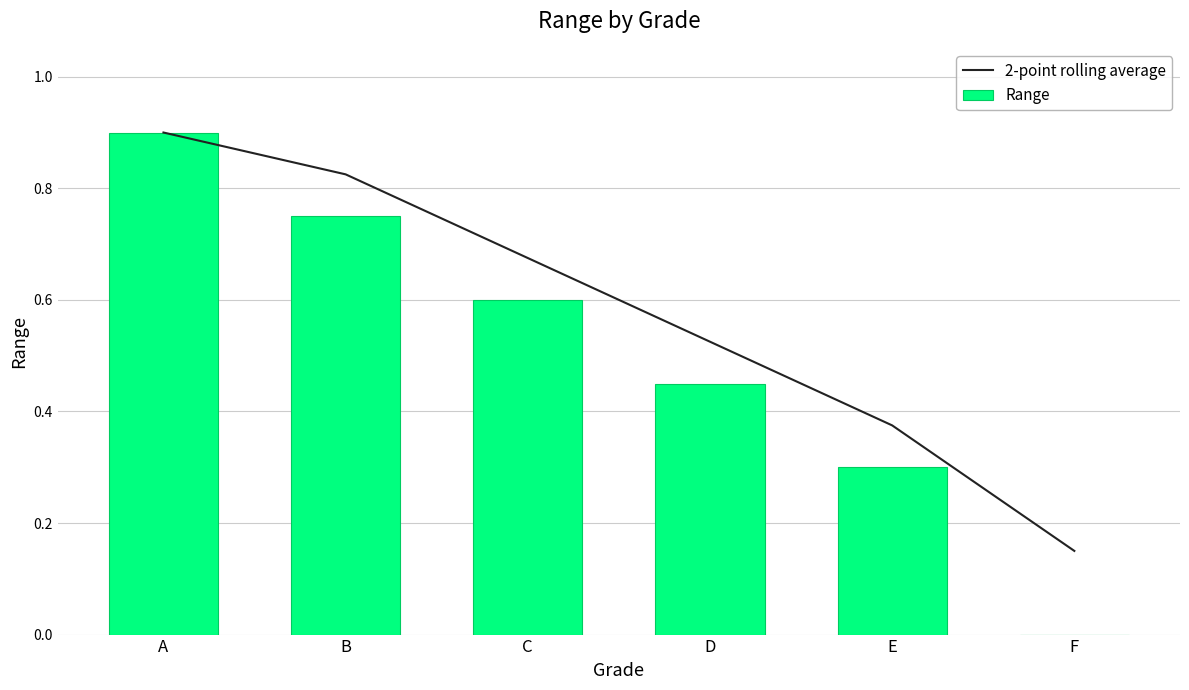

How many groups of bars are there?

6